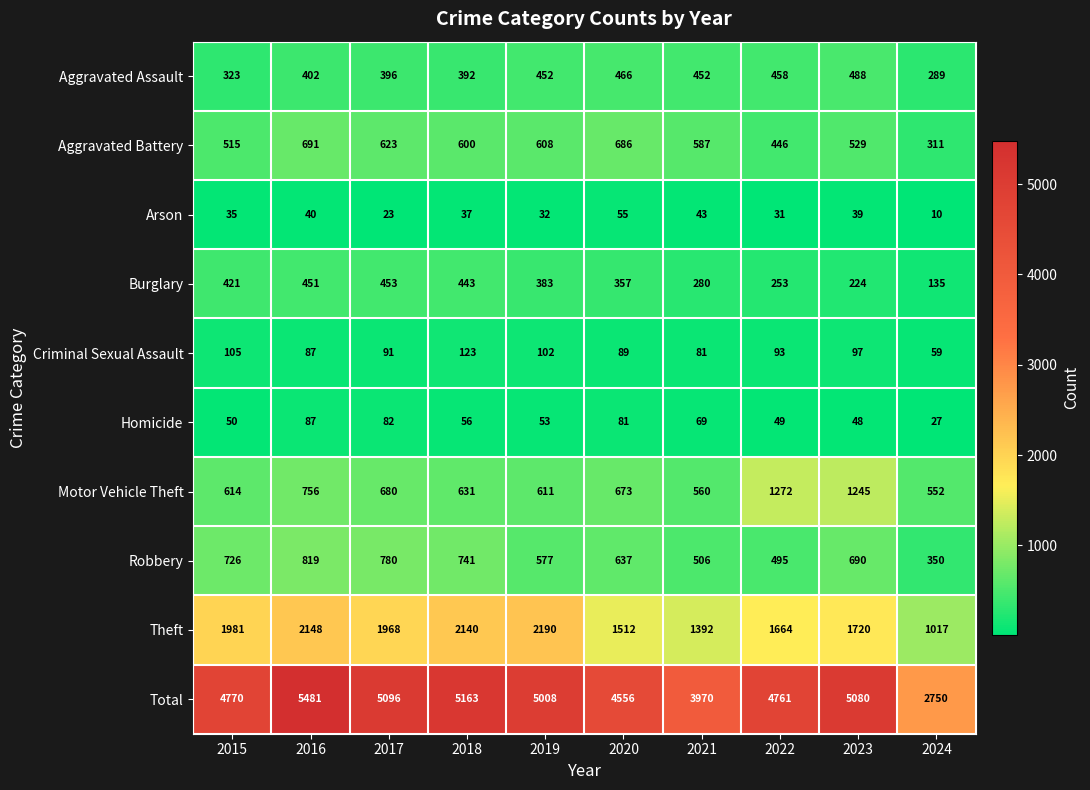

Between 2021 and 2024, which series saw the biggest shift?

Total